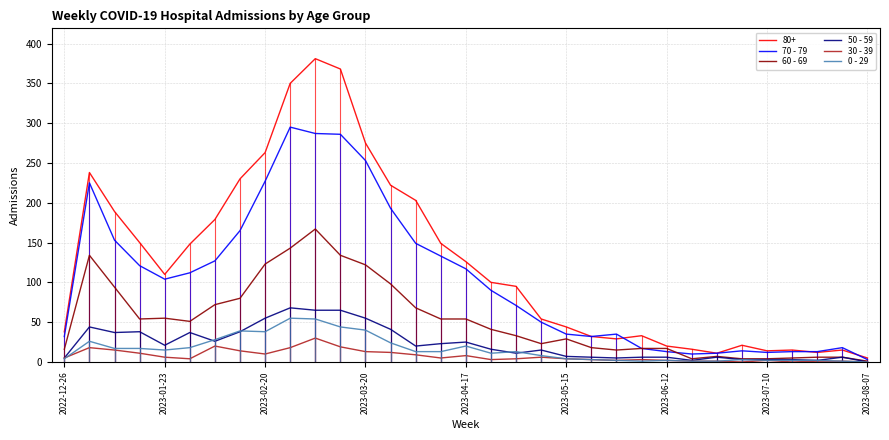

Which series has the largest total across all categories?

80+